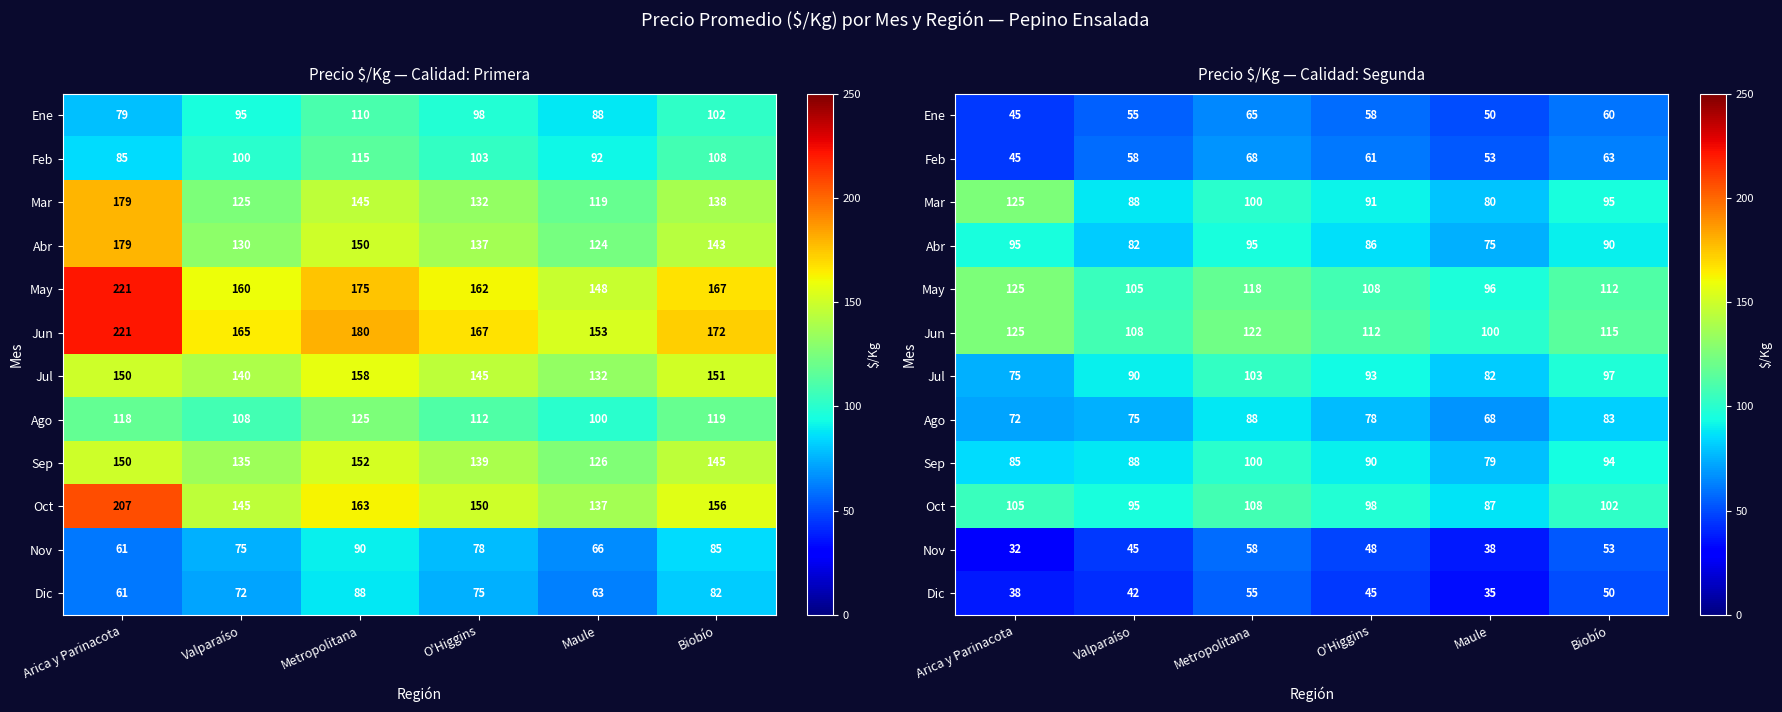

What is the maximum value for Sep?

100